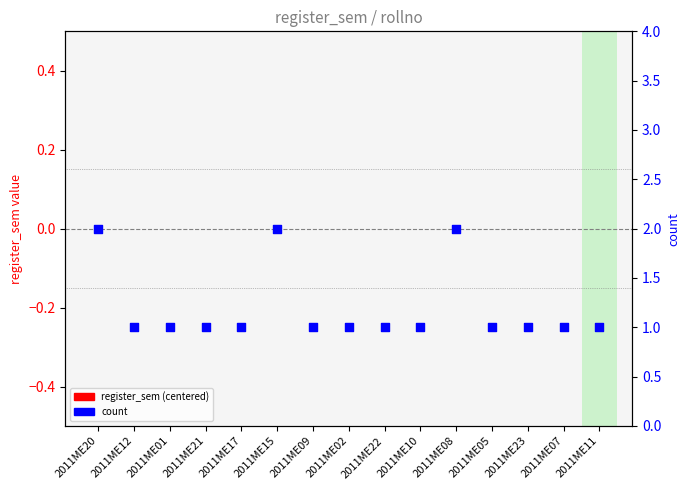

At how many categories does at least one series exceed 1?

3